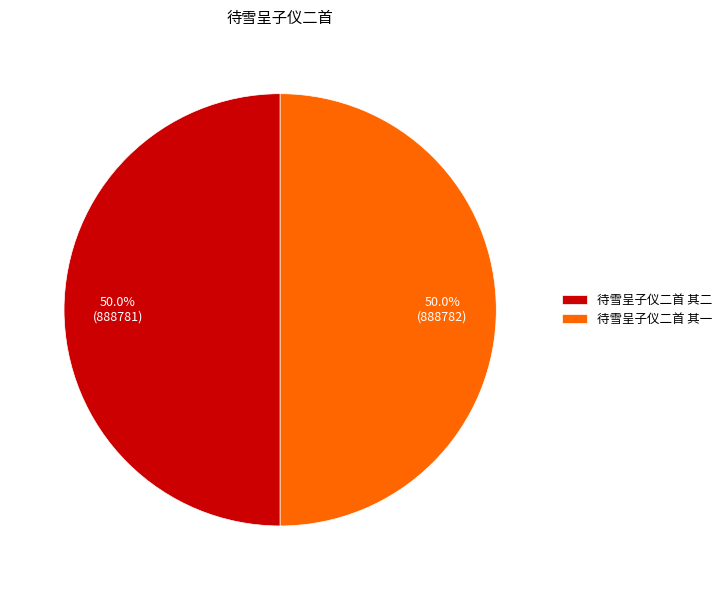

How many slices are in this pie chart?

2